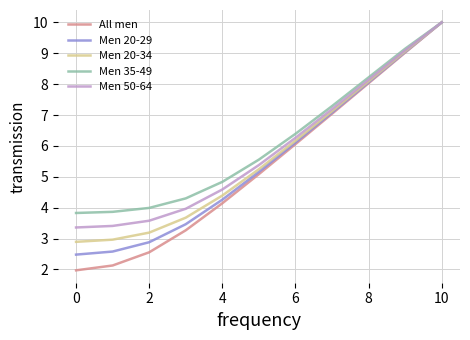

Which series has the widest spread of values?

All men